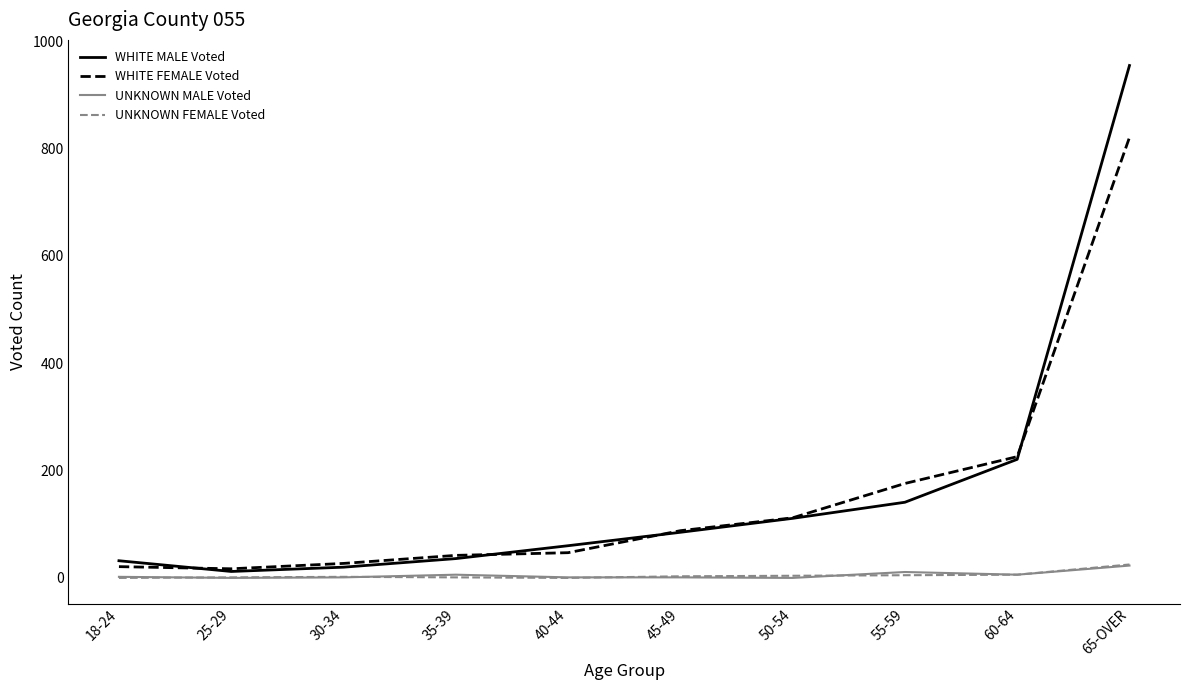

The value of WHITE FEMALE Voted at 50-54 is 44. True or false?

False